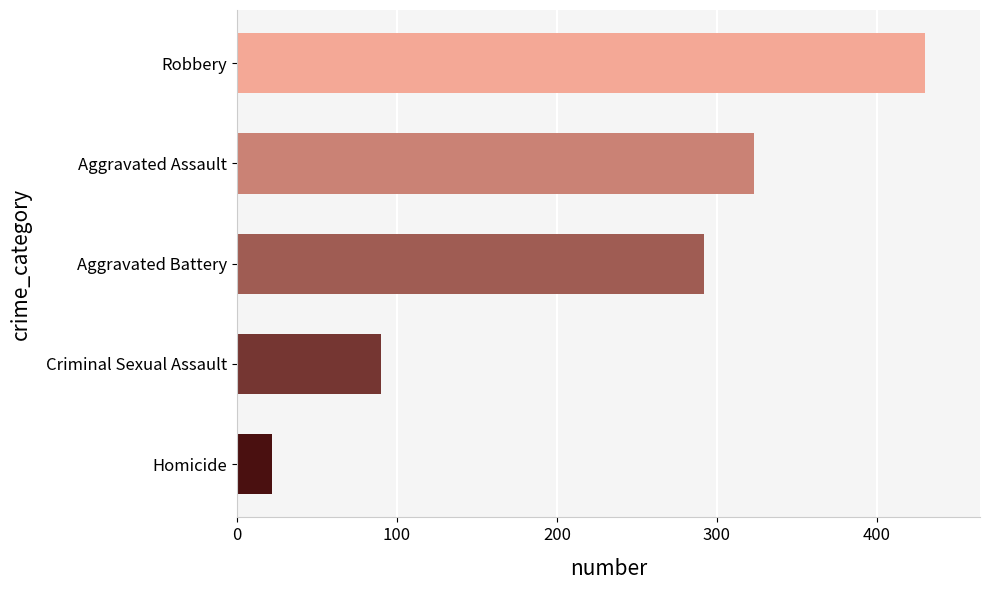

Does the chart contain stacked bars?

No